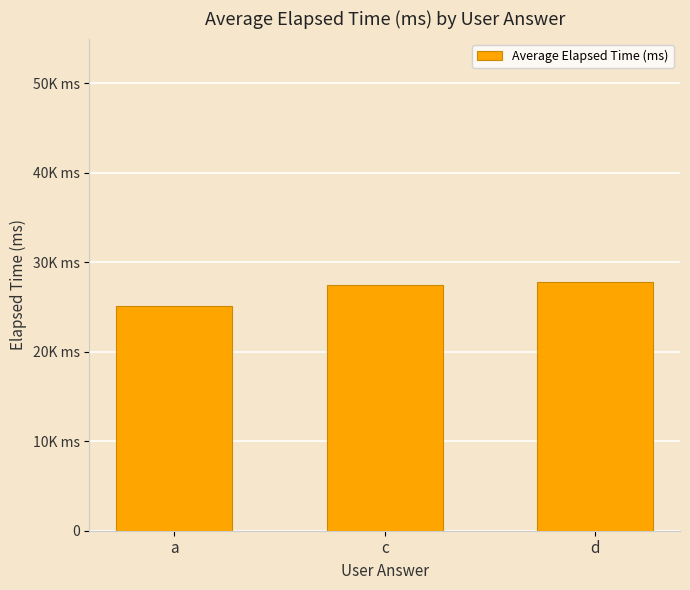

What is the sum of the values at d and c?

55250